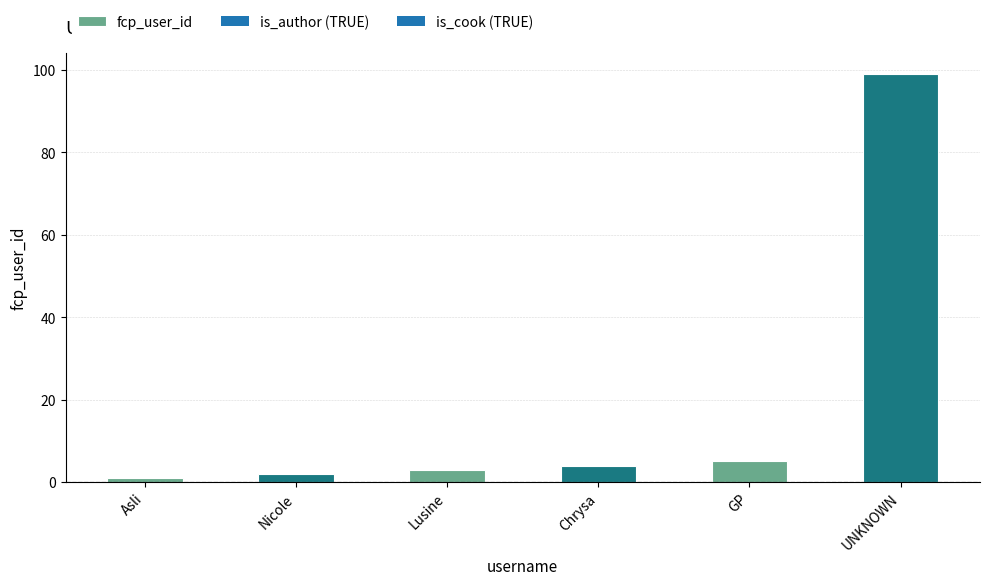

Does the chart contain stacked bars?

No